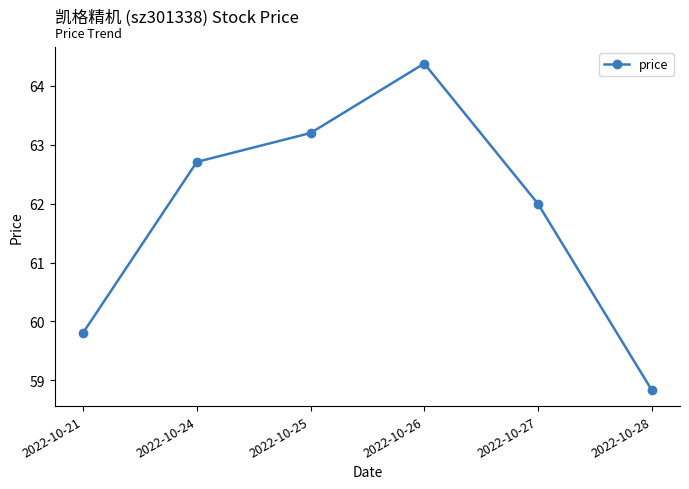

List the labels in order of value, smallest first.

2022-10-28, 2022-10-21, 2022-10-27, 2022-10-24, 2022-10-25, 2022-10-26